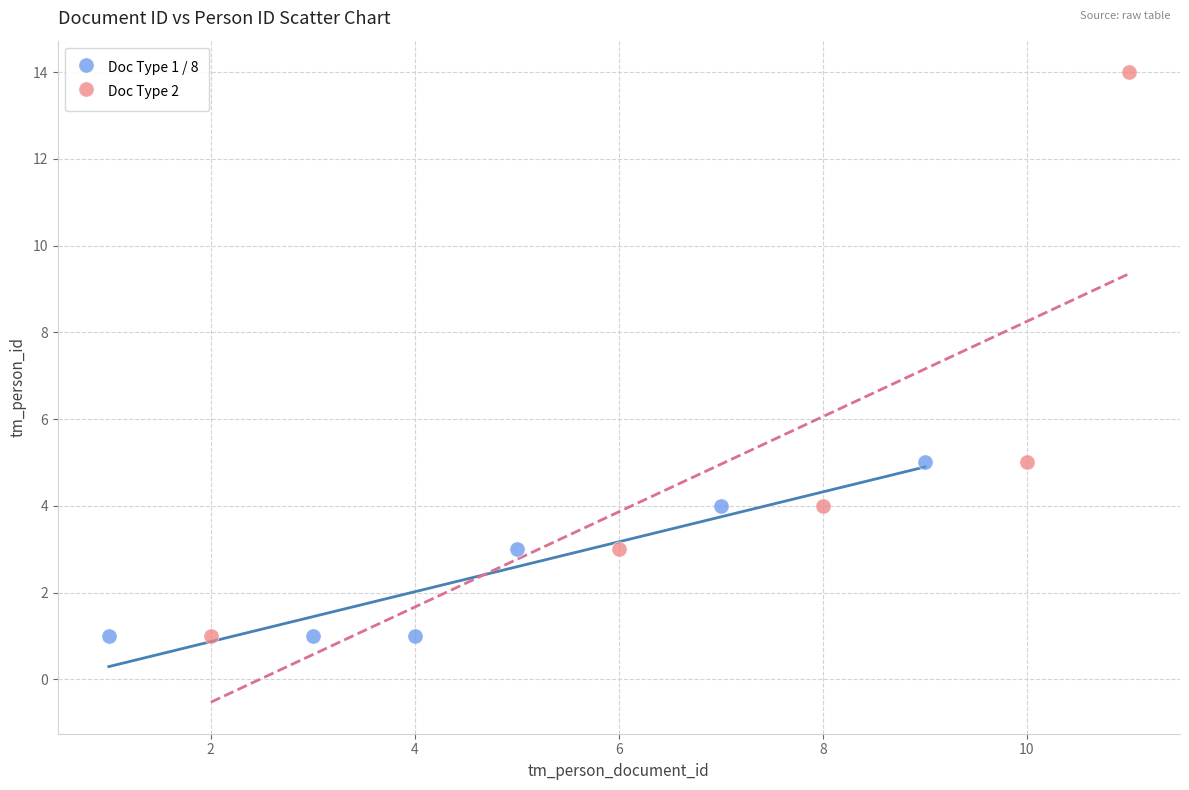

Which series has the widest spread of Y values?

Doc Type 2